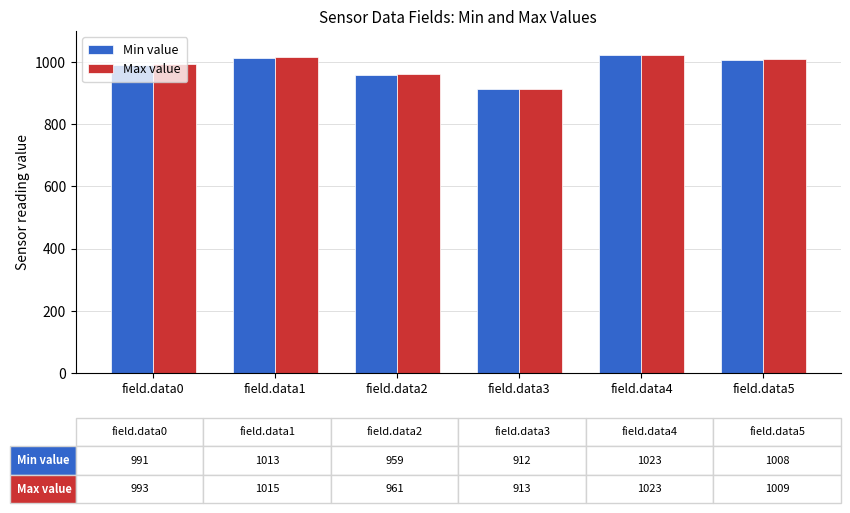

Which series has the largest range (max minus min)?

Min value